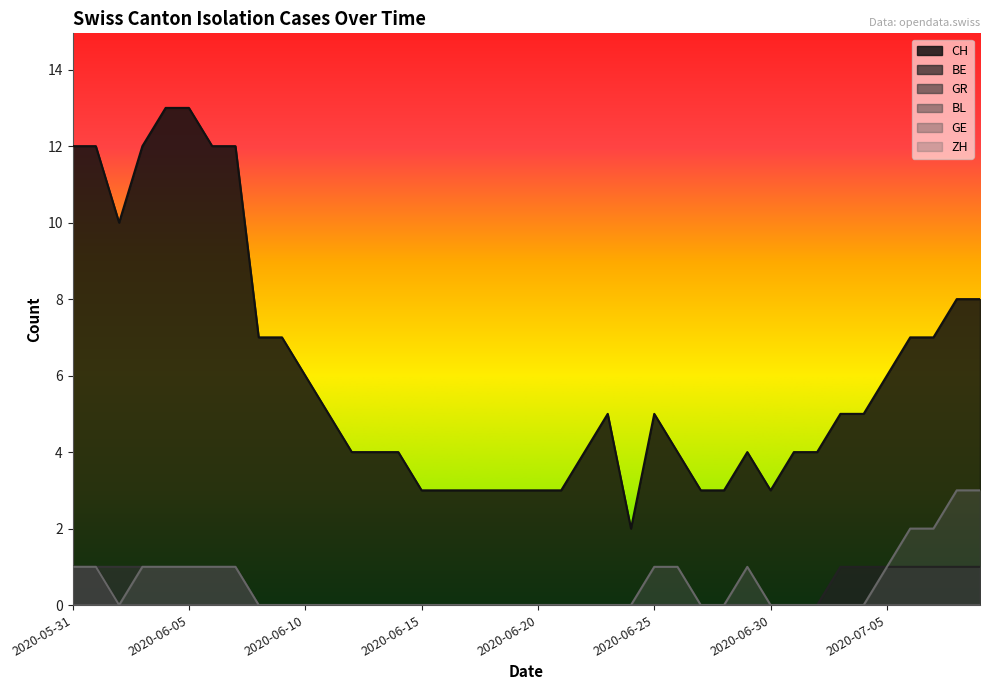

How many interior local valleys does the ZH series have?

1